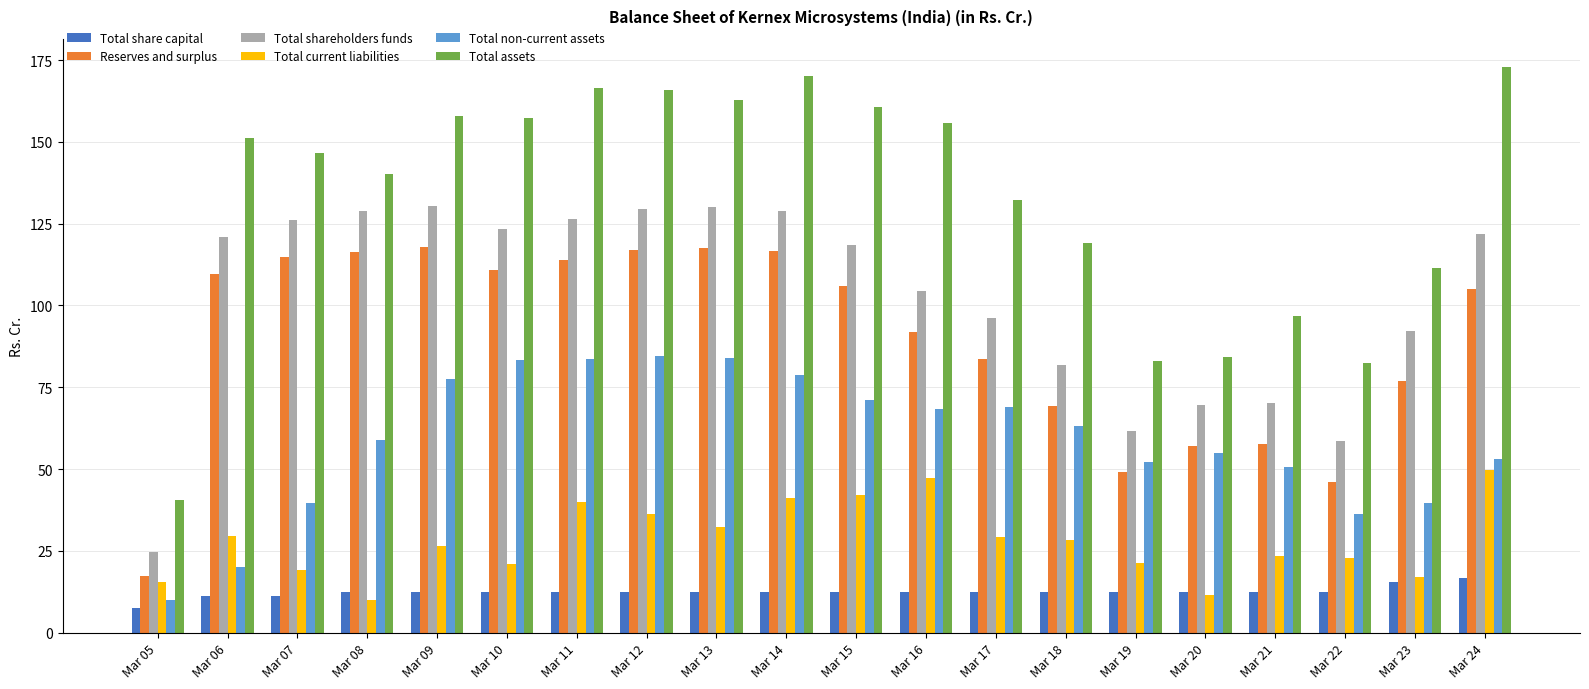

Does the chart contain any negative values?

No